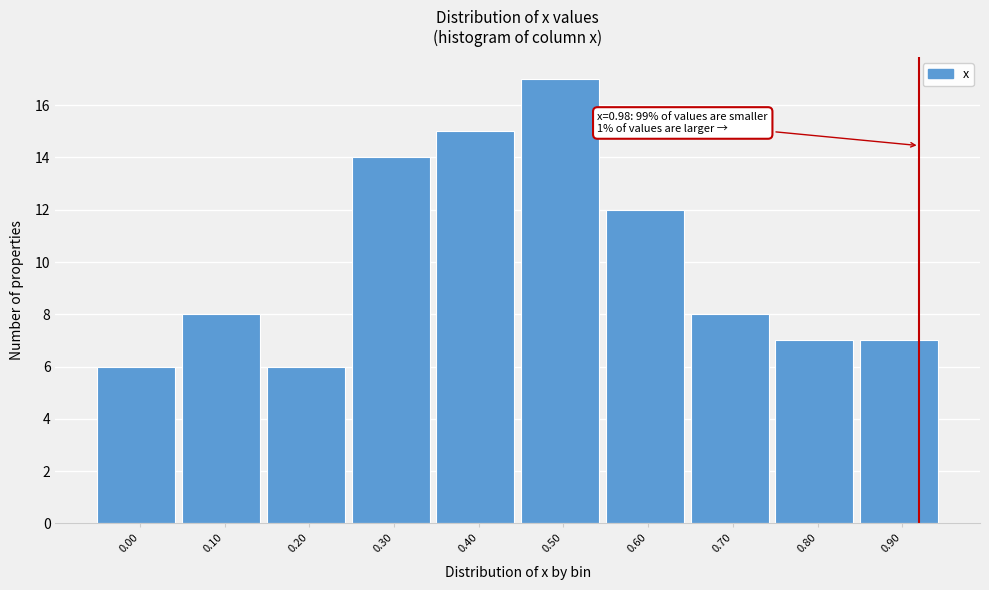

Reading right to left, extract all data points from this chart.

0.90=7	0.80=7	0.70=8	0.60=12	0.50=17	0.40=15	0.30=14	0.20=6	0.10=8	0.00=6